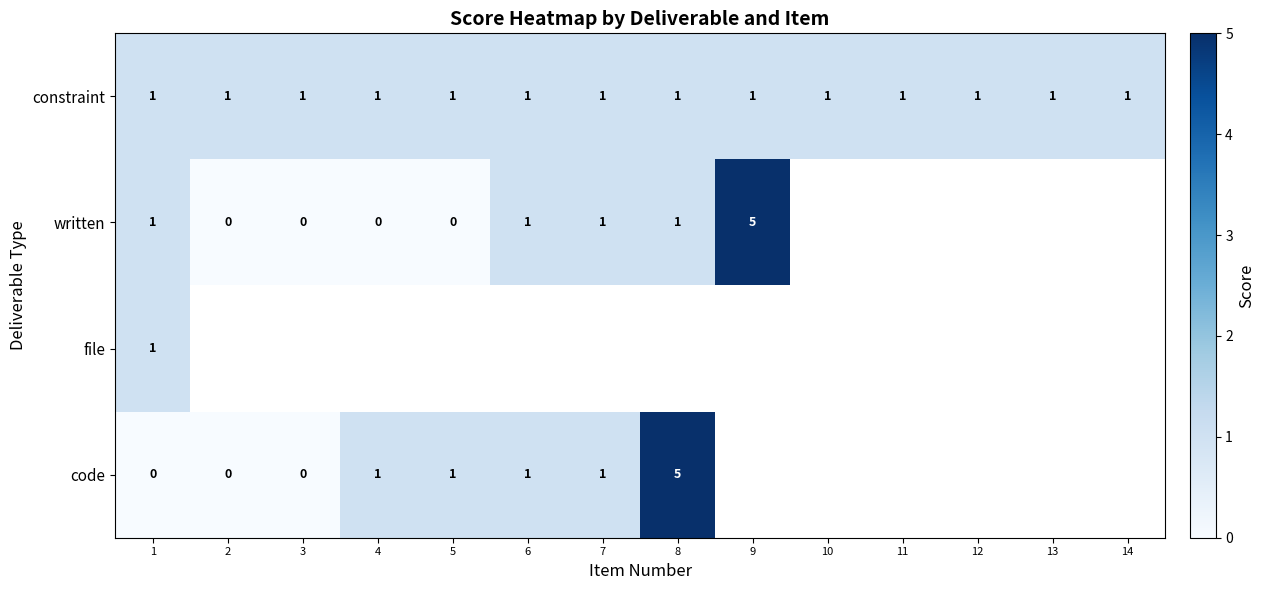

How many data points does each series have?

14